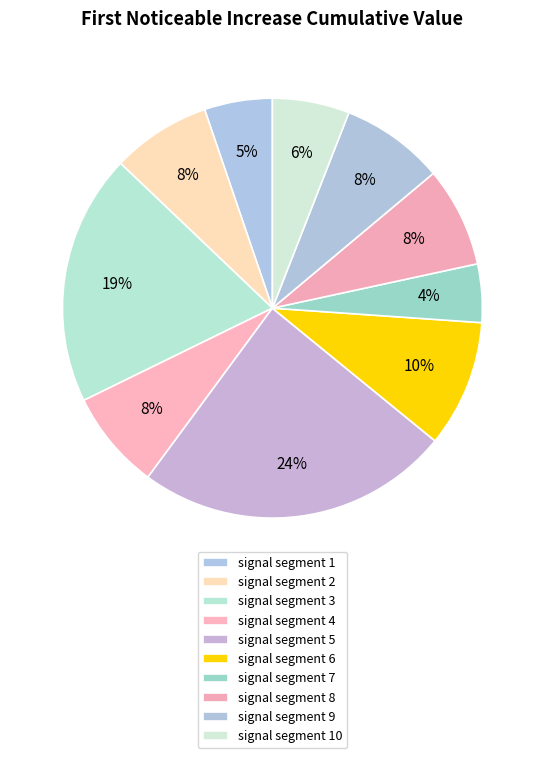

Which slice is the smallest?

signal segment 7